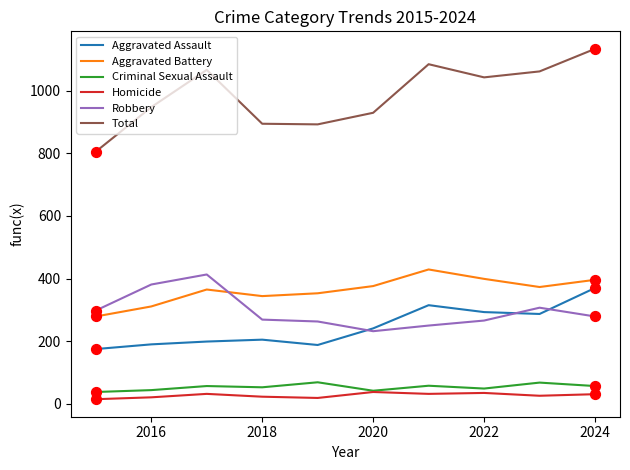

Which series has the largest range (max minus min)?

Total